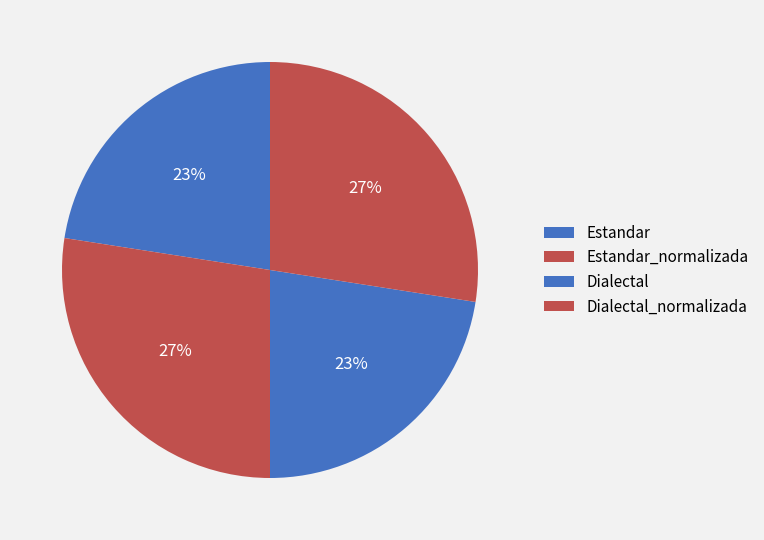

Is there a majority slice in this chart?

No